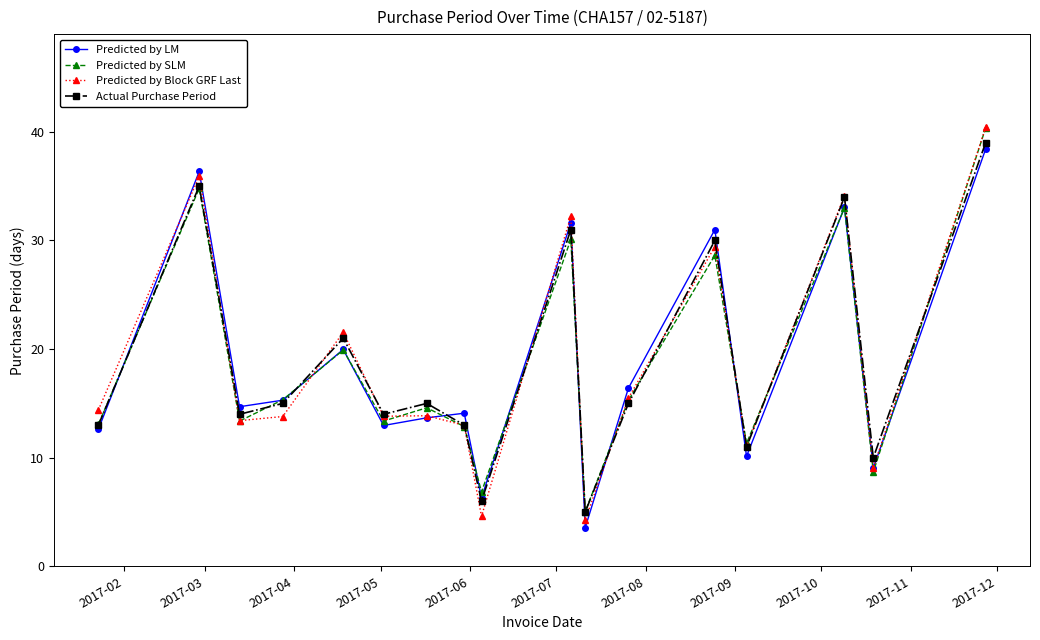

What is the value of the Predicted by SLM point at the 2nd from the left?

34.8